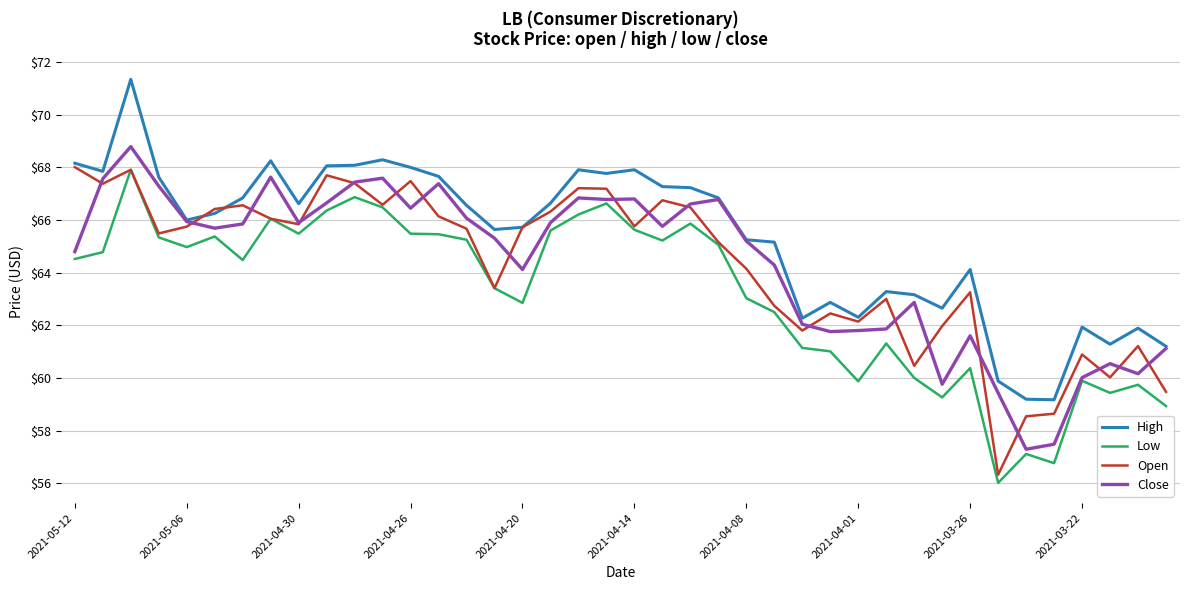

What are all the series names shown in the legend?

High, Low, Open, Close